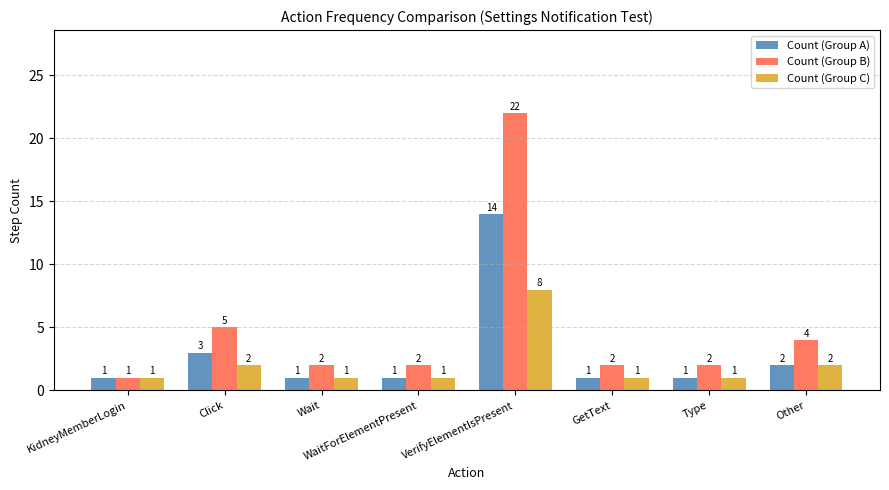

What is the label of the 8th bar from the left?

Other